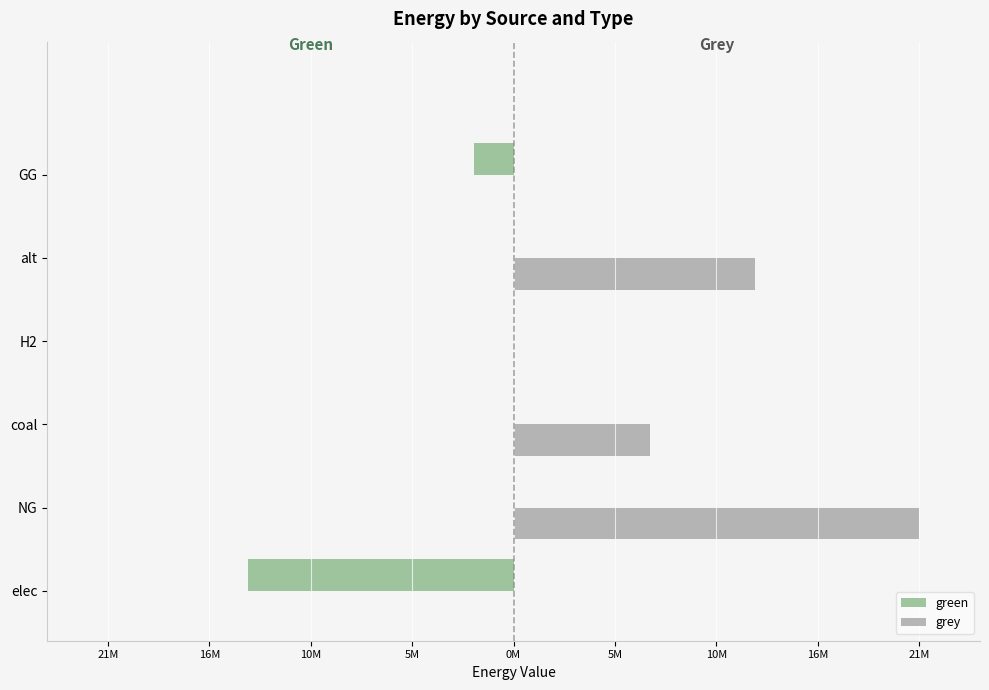

What are all the series names shown in the legend?

green, grey